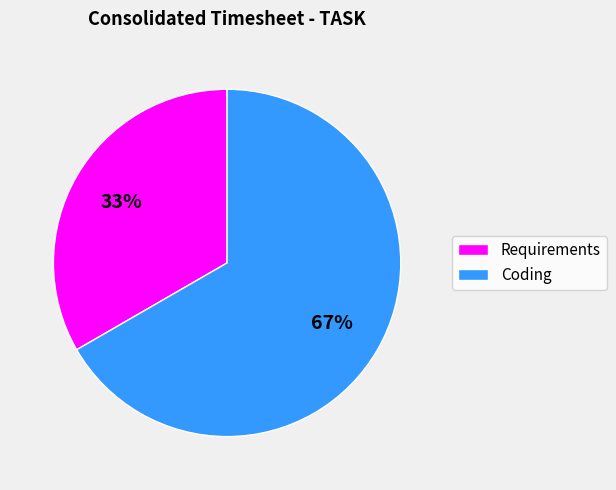

Is it true that Requirements is 45% of the pie?

False